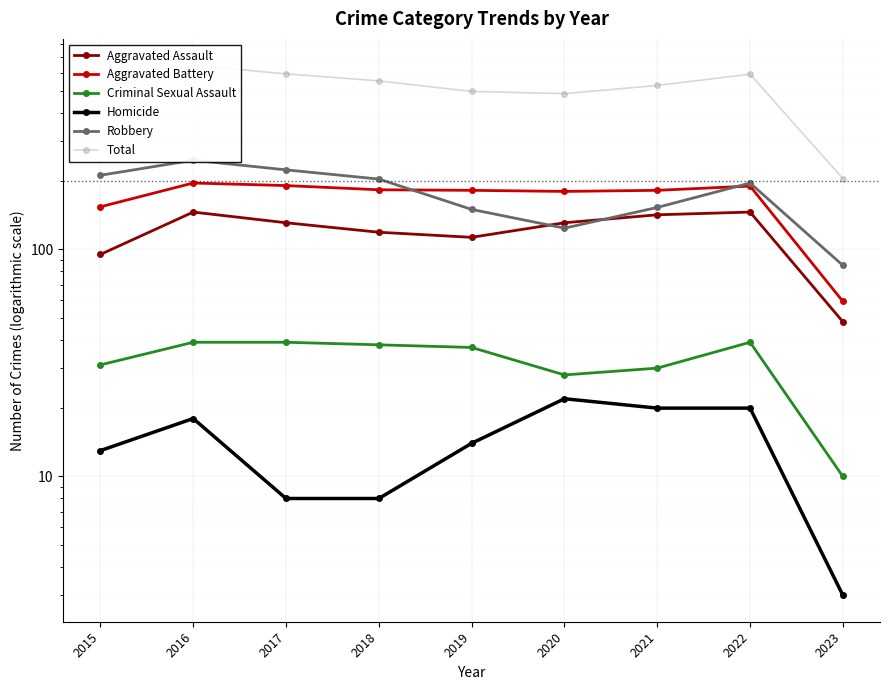

At how many categories does at least one series exceed 201?

9